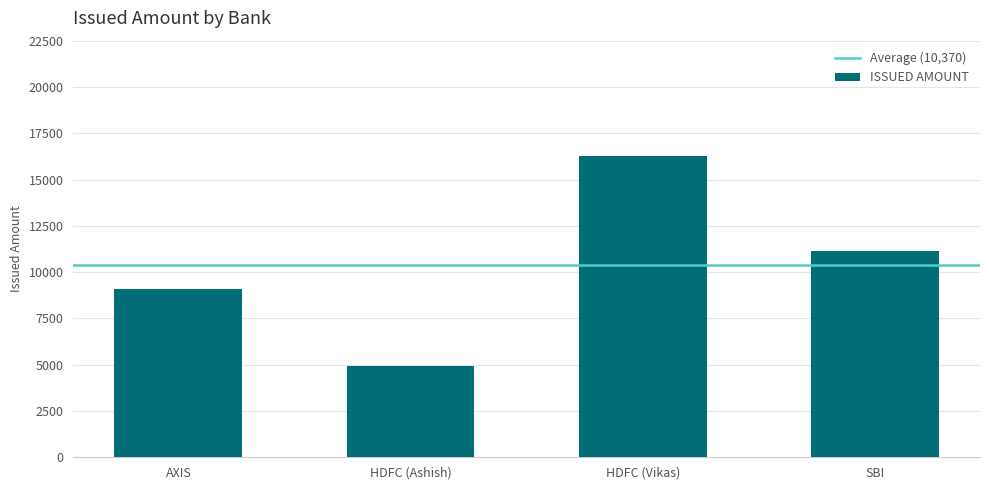

Reading right to left, what are all the values shown in this chart?

SBI=11160	HDFC (Vikas)=16290	HDFC (Ashish)=4950	AXIS=9079